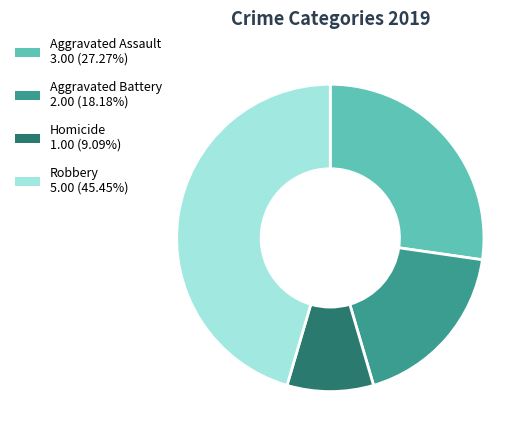

Does any single category account for the majority?

No